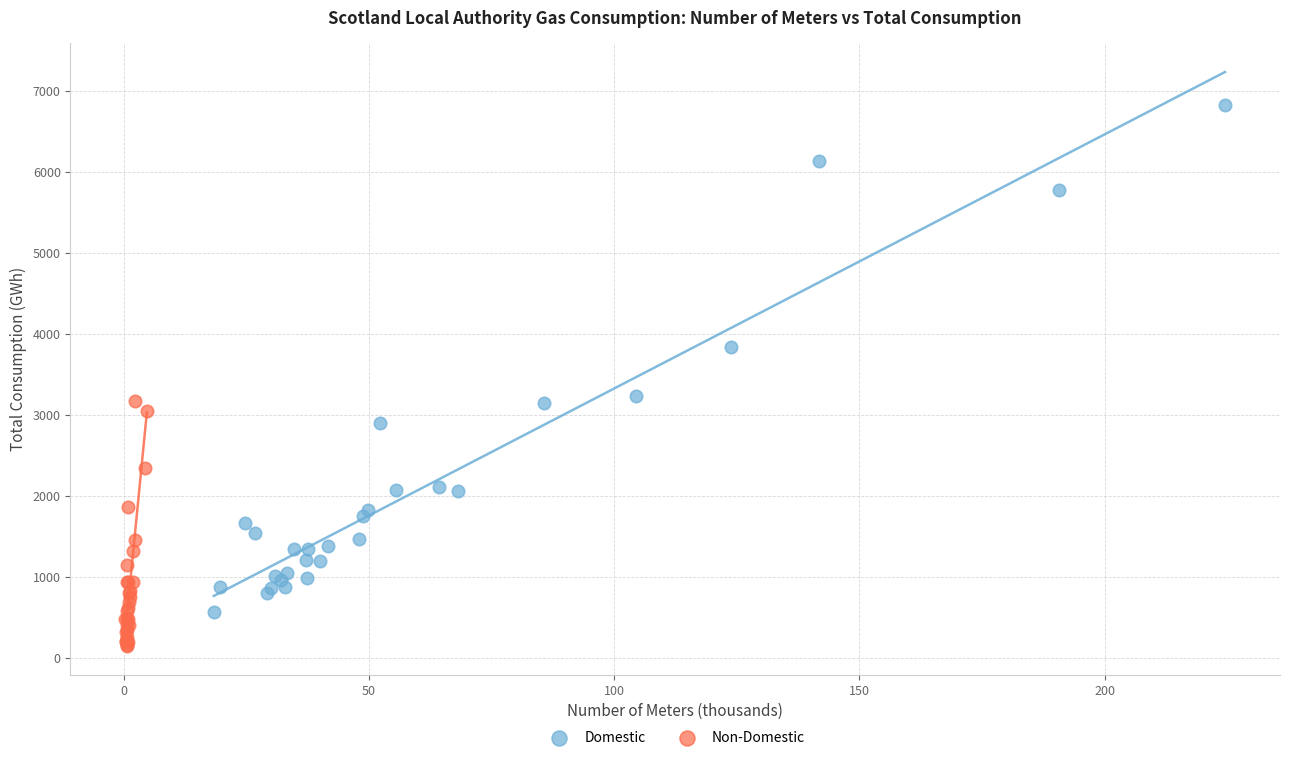

Which series contains the highest Y value?

Domestic